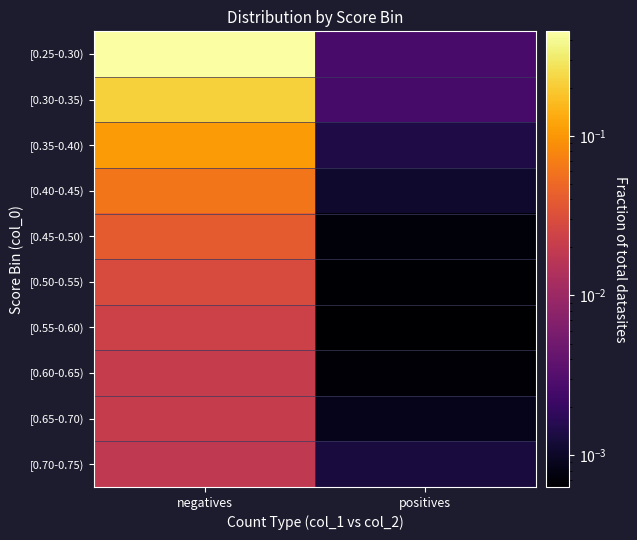

Which label corresponds to the smallest value in the chart?

positives